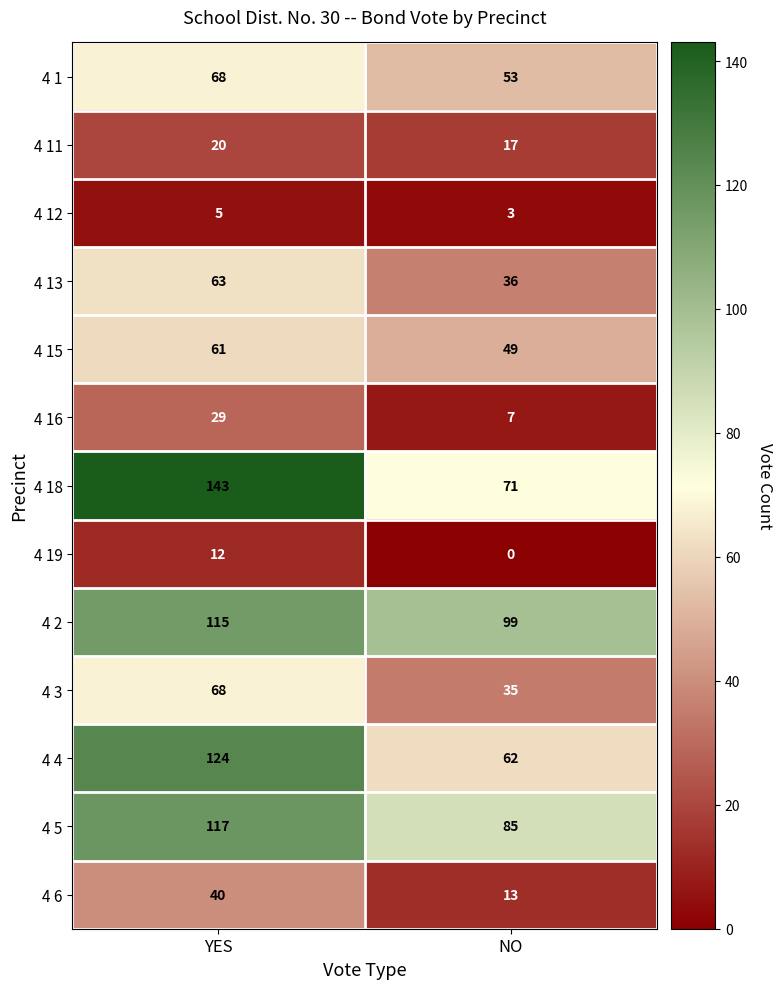

At which category does the chart reach its peak across all series?

YES